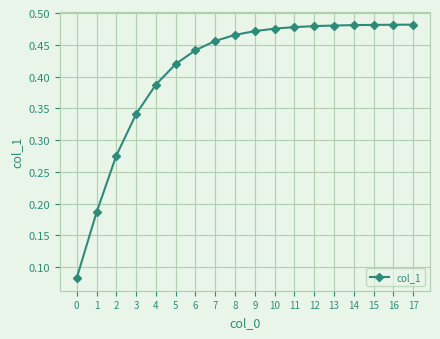

What is the sum of the values at 9 and 10?

0.9